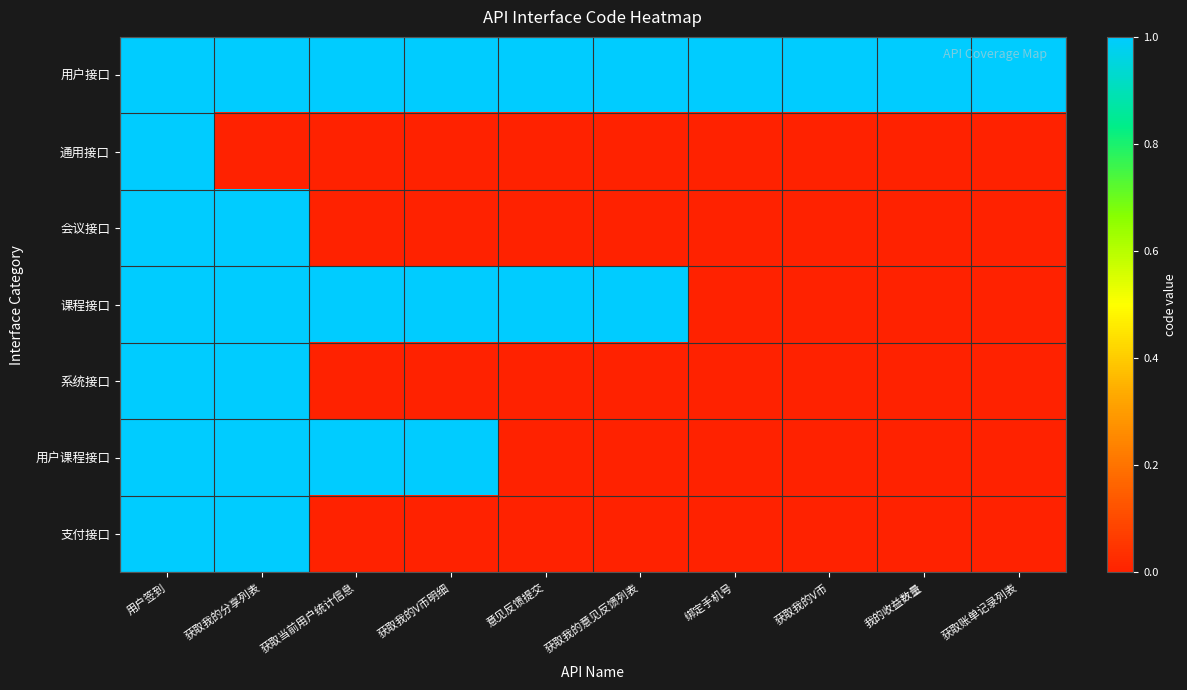

Reading left to right, what are all the values shown in this chart?

用户接口: 用户签到=1	获取我的分享列表=1	获取当前用户统计信息=1	获取我的V币明细=1	意见反馈提交=1	获取我的意见反馈列表=1	绑定手机号=1	获取我的V币=1	我的收益数量=1	获取账单记录列表=1
通用接口: 用户签到=1	获取我的分享列表=0	获取当前用户统计信息=0	获取我的V币明细=0	意见反馈提交=0	获取我的意见反馈列表=0	绑定手机号=0	获取我的V币=0	我的收益数量=0	获取账单记录列表=0
会议接口: 用户签到=1	获取我的分享列表=1	获取当前用户统计信息=0	获取我的V币明细=0	意见反馈提交=0	获取我的意见反馈列表=0	绑定手机号=0	获取我的V币=0	我的收益数量=0	获取账单记录列表=0
课程接口: 用户签到=1	获取我的分享列表=1	获取当前用户统计信息=1	获取我的V币明细=1	意见反馈提交=1	获取我的意见反馈列表=1	绑定手机号=0	获取我的V币=0	我的收益数量=0	获取账单记录列表=0
系统接口: 用户签到=1	获取我的分享列表=1	获取当前用户统计信息=0	获取我的V币明细=0	意见反馈提交=0	获取我的意见反馈列表=0	绑定手机号=0	获取我的V币=0	我的收益数量=0	获取账单记录列表=0
用户课程接口: 用户签到=1	获取我的分享列表=1	获取当前用户统计信息=1	获取我的V币明细=1	意见反馈提交=0	获取我的意见反馈列表=0	绑定手机号=0	获取我的V币=0	我的收益数量=0	获取账单记录列表=0
支付接口: 用户签到=1	获取我的分享列表=1	获取当前用户统计信息=0	获取我的V币明细=0	意见反馈提交=0	获取我的意见反馈列表=0	绑定手机号=0	获取我的V币=0	我的收益数量=0	获取账单记录列表=0